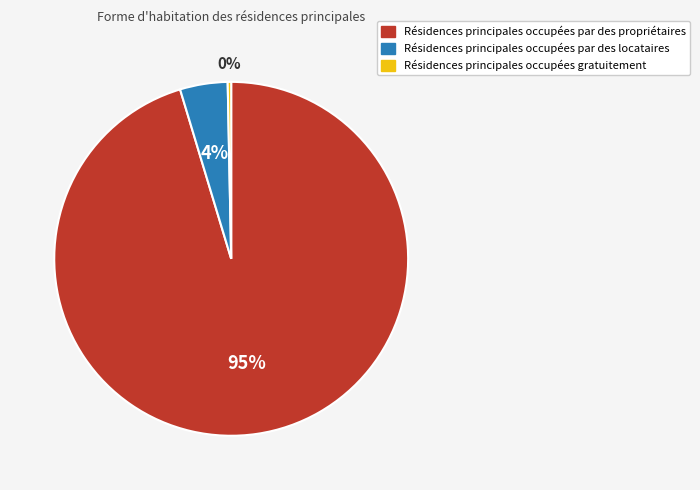

Is there any slice that represents more than half of the pie?

Yes